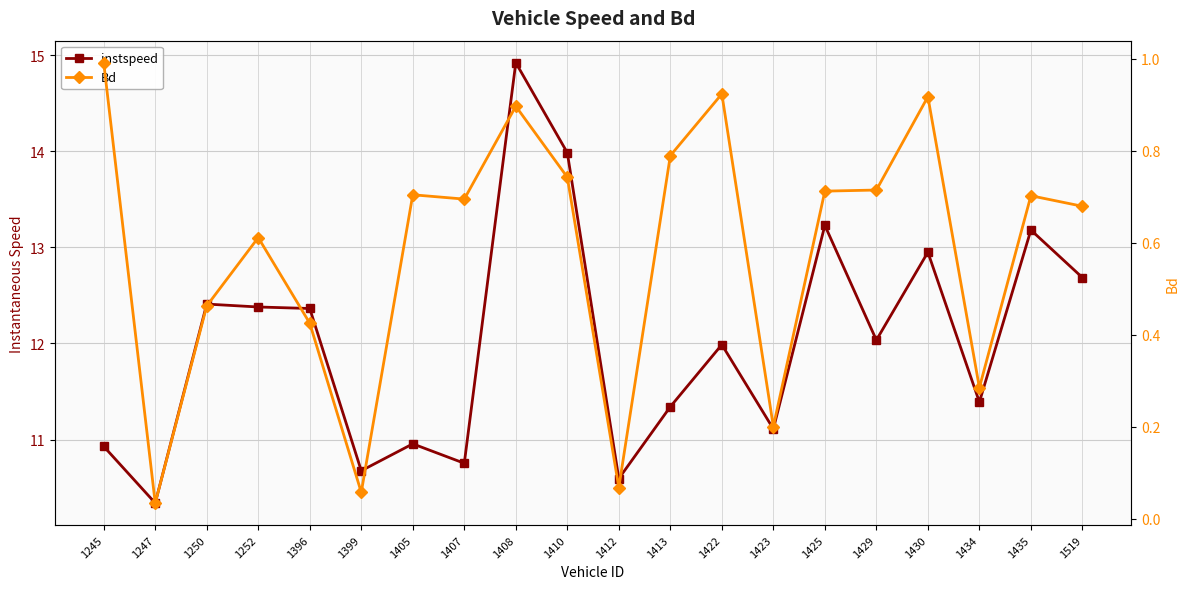

Reading left to right, transcribe all the data shown in this chart.

instspeed: 1245=10.9	1247=10.3	1250=12.4	1252=12.4	1396=12.4	1399=10.7	1405=11.0	1407=10.8	1408=14.9	1410=14.0	1412=10.6	1413=11.3	1422=12.0	1423=11.1	1425=13.2	1429=12.0	1430=12.9	1434=11.4	1435=13.2	1519=12.7
Bd: 1245=1.0	1247=0.0	1250=0.5	1252=0.6	1396=0.4	1399=0.1	1405=0.7	1407=0.7	1408=0.9	1410=0.7	1412=0.1	1413=0.8	1422=0.9	1423=0.2	1425=0.7	1429=0.7	1430=0.9	1434=0.3	1435=0.7	1519=0.7